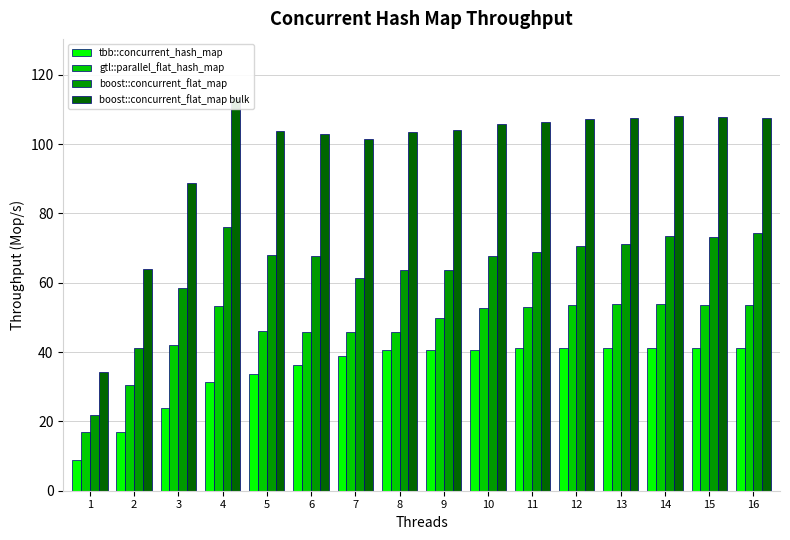

What is the minimum value for gtl::parallel_flat_hash_map?

16.9